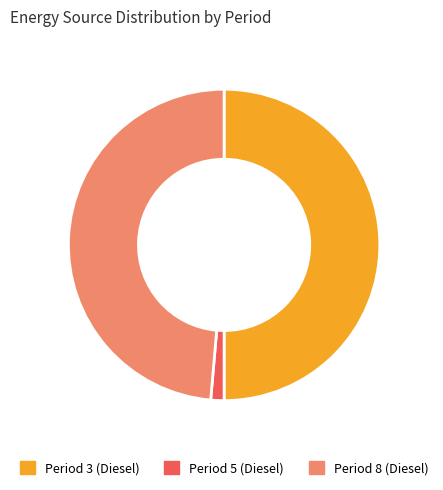

How many segments does this pie chart have?

3